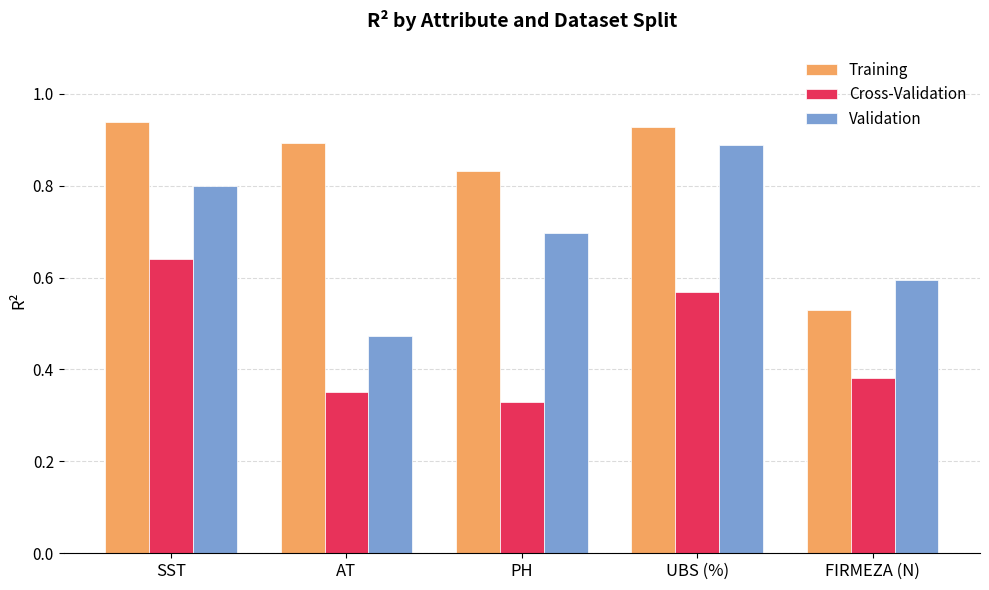

True or false: Training has a value of 0.3 at PH.

False